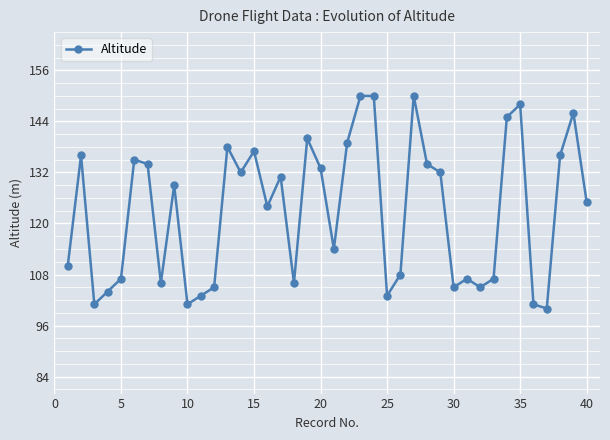

How many values are below 129?

20